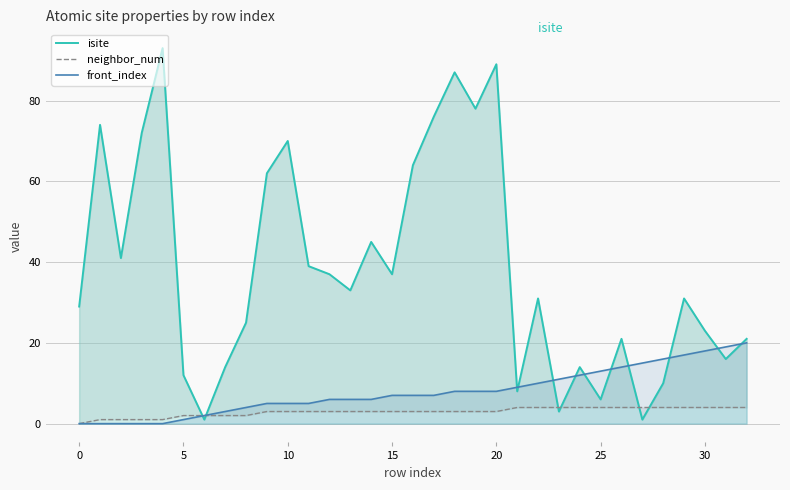

The value of neighbor_num at 18 is 3. True or false?

True